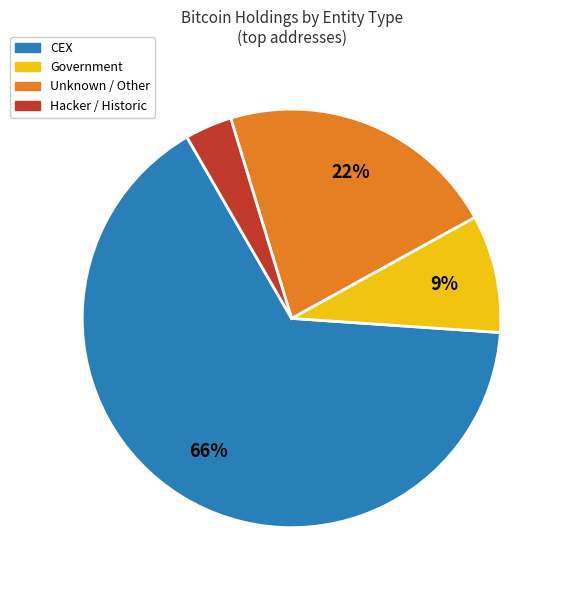

To the nearest percent, what is the average slice percentage?

25%